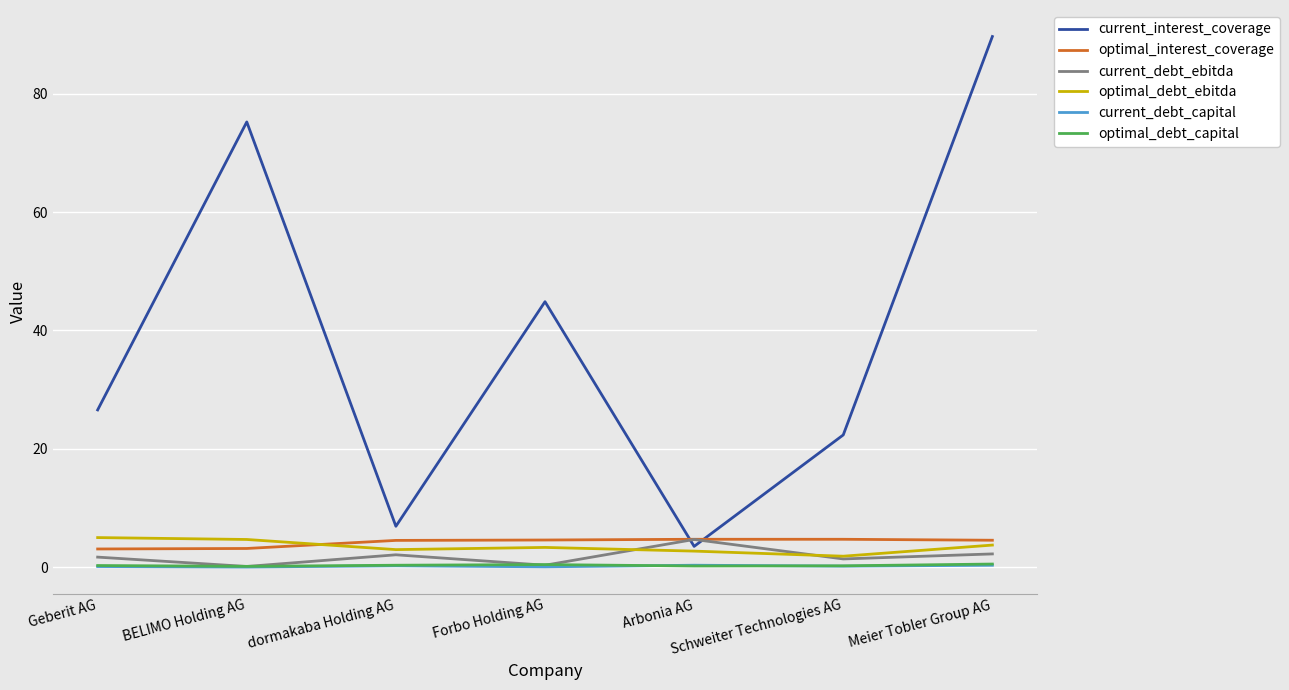

Between Forbo Holding AG and Schweiter Technologies AG, which series saw the biggest shift?

current_interest_coverage